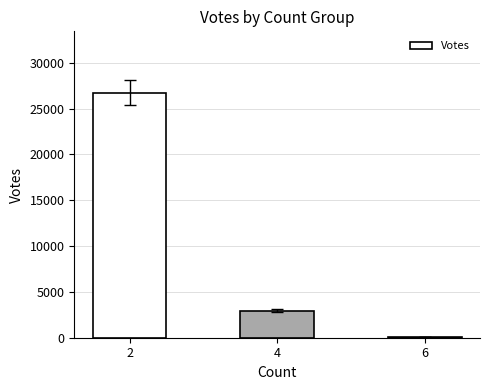

What is the maximum value shown in the chart?

26745